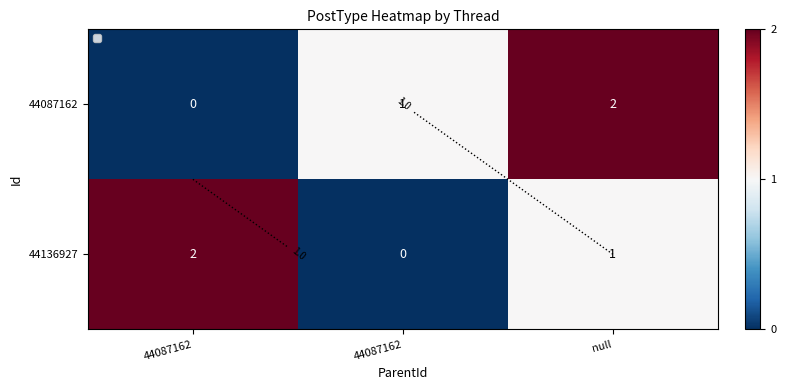

The 44087162 series shows 0 at 44087162. True or false?

True